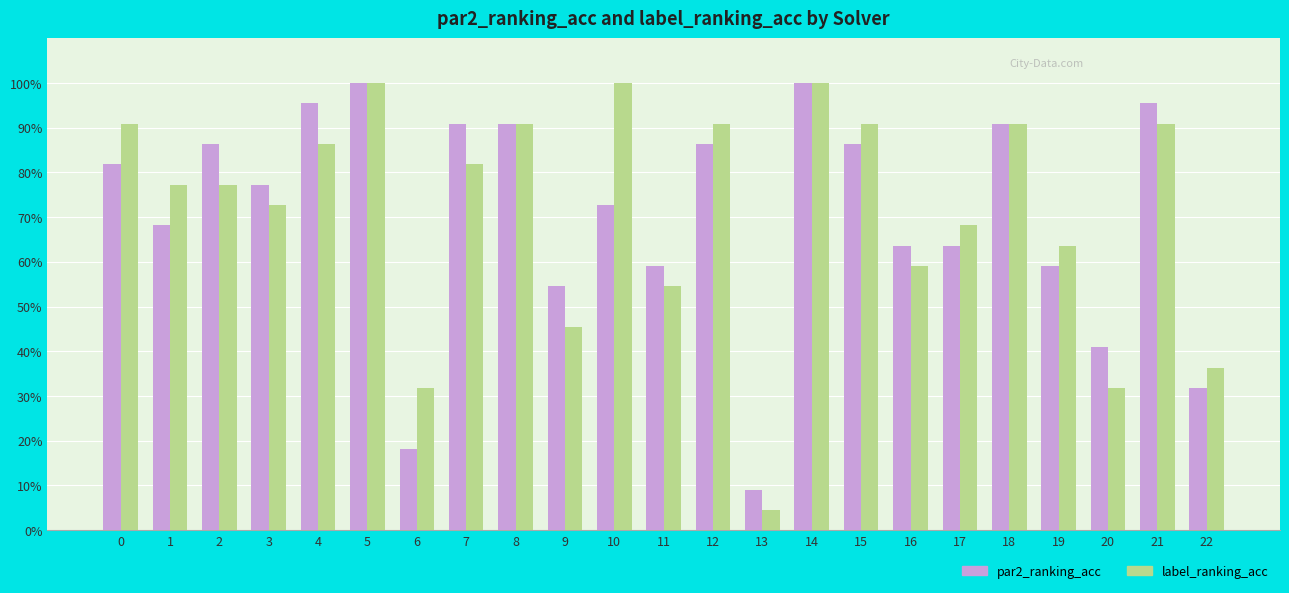

Which series changed the most between 0 and 1?

par2_ranking_acc